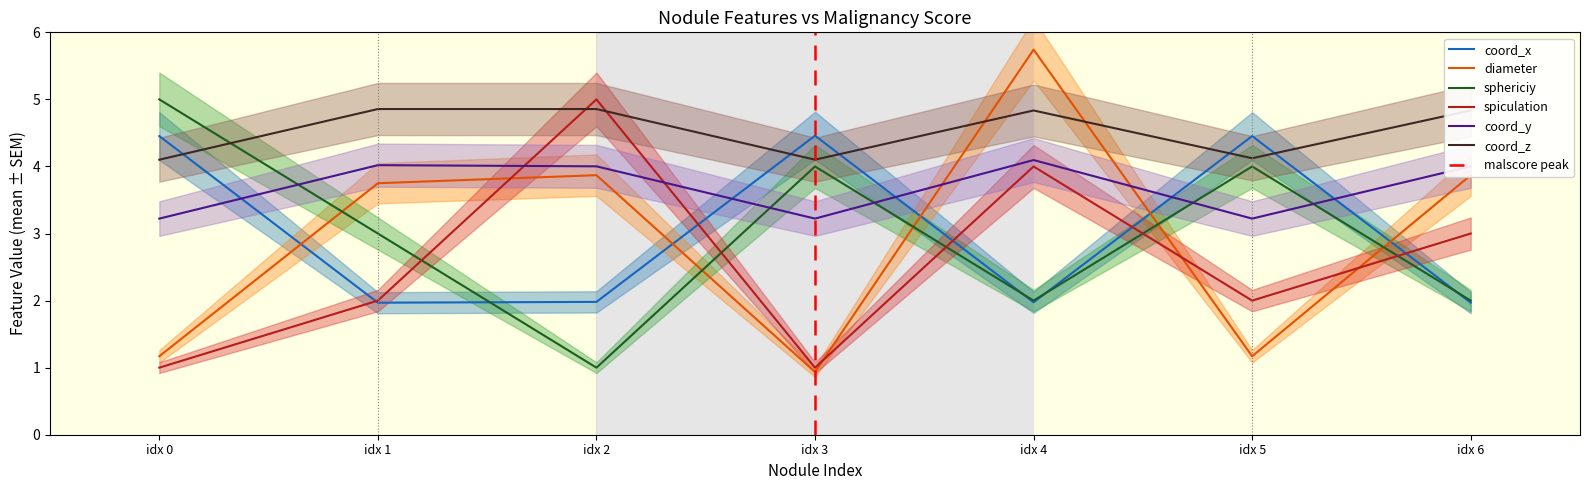

In diameter, how many points are lower than both neighbors (excluding endpoints)?

2